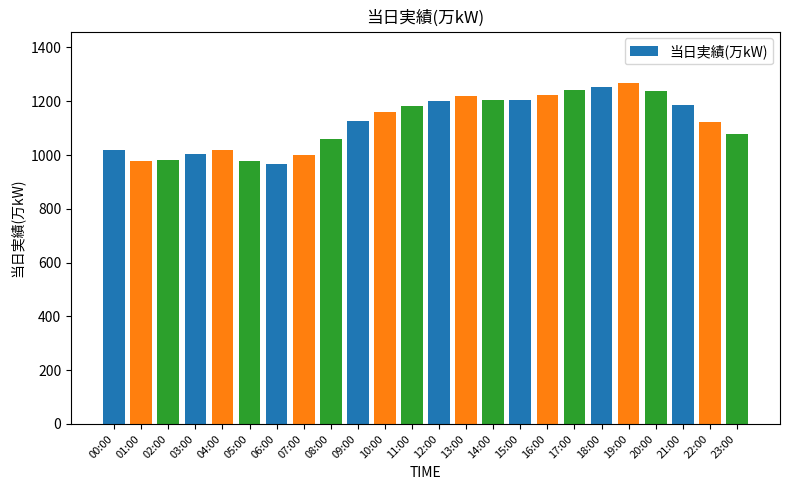

The chart shows a value of 246 at 07:00. True or false?

False